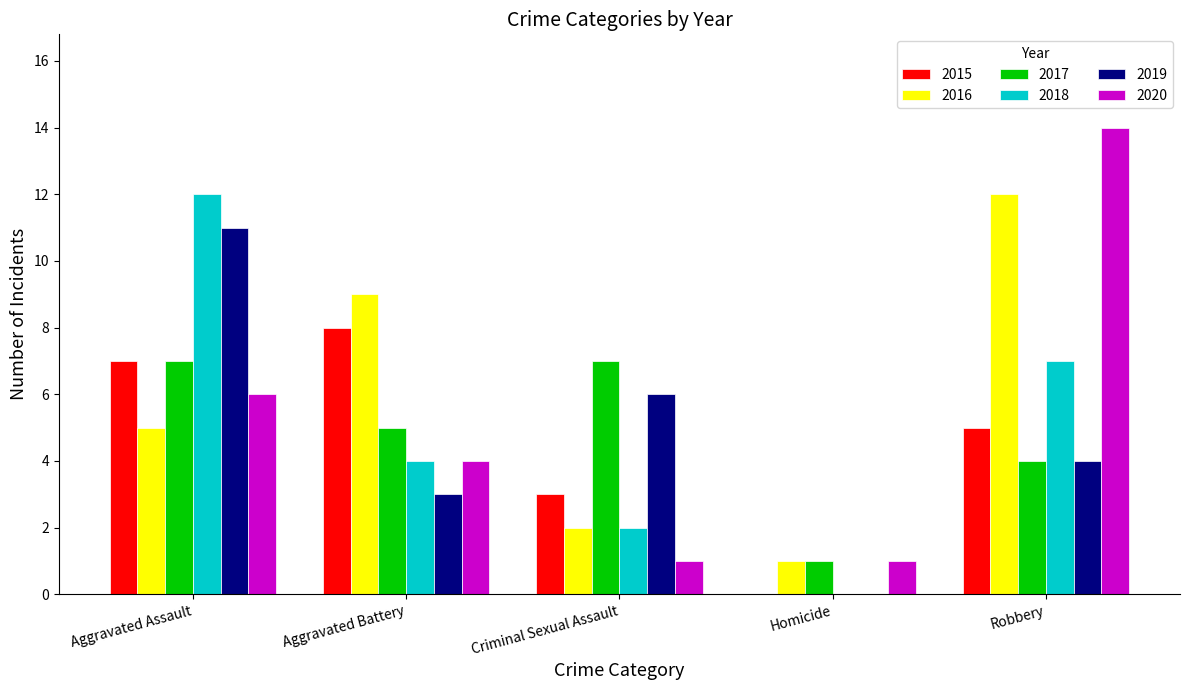

What is the average value of the 2019 series?

5